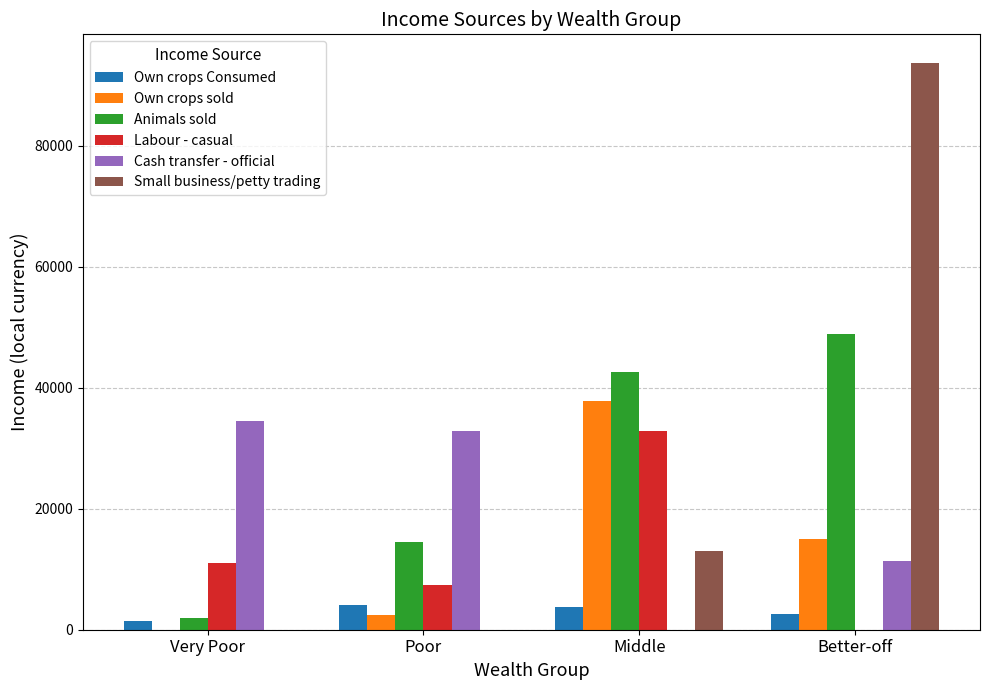

What is the sum of all Small business/petty trading values?

106743.2